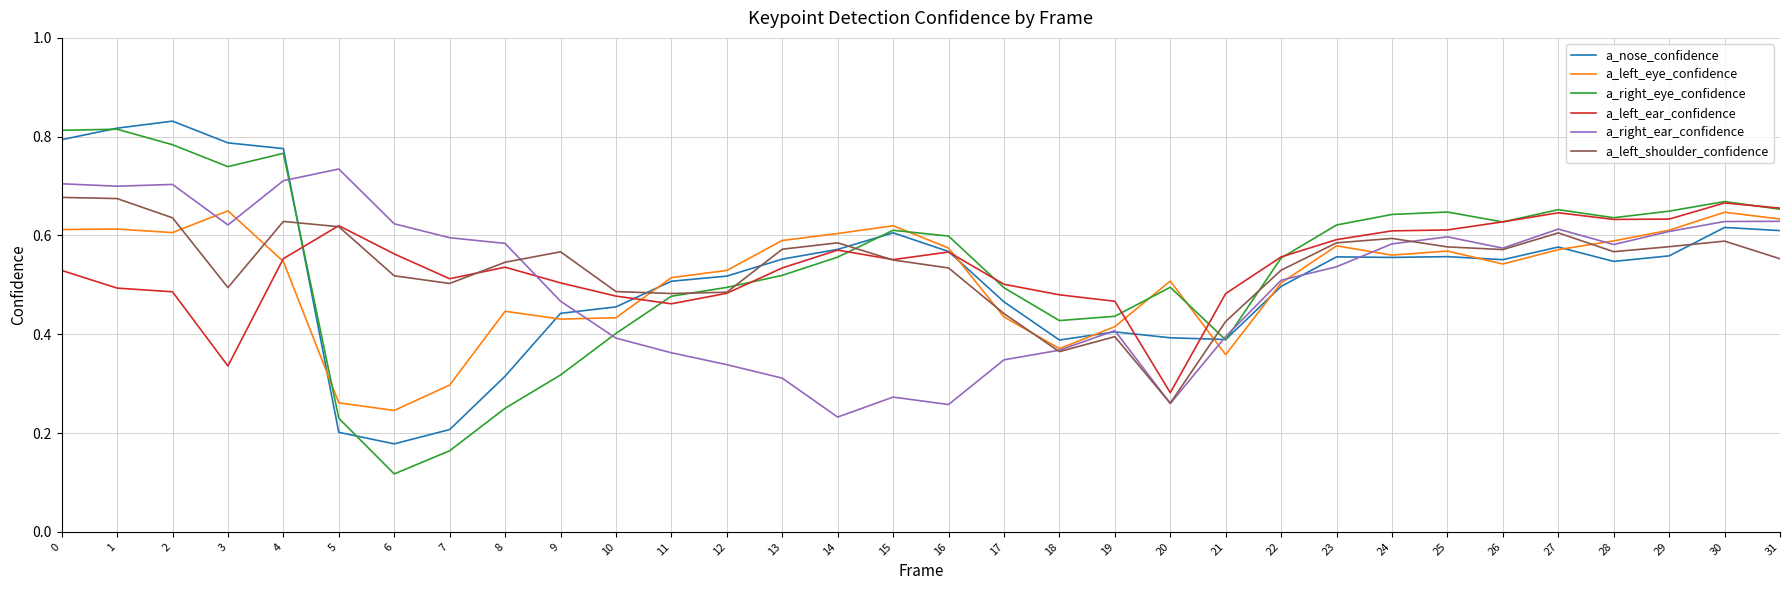

Does the chart display data point markers on the line(s)?

No